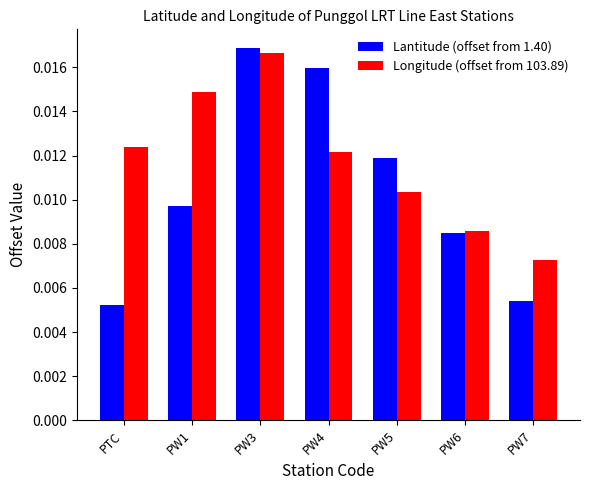

At which label does Longitude (offset from 103.89) reach its peak?

PW3